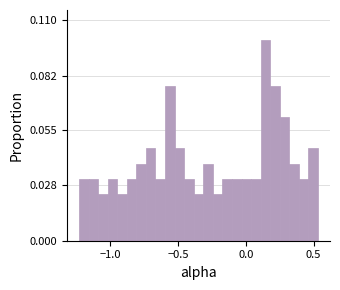

Read against the x-axis, roughly where is the centre of the tallest bar?

0.15